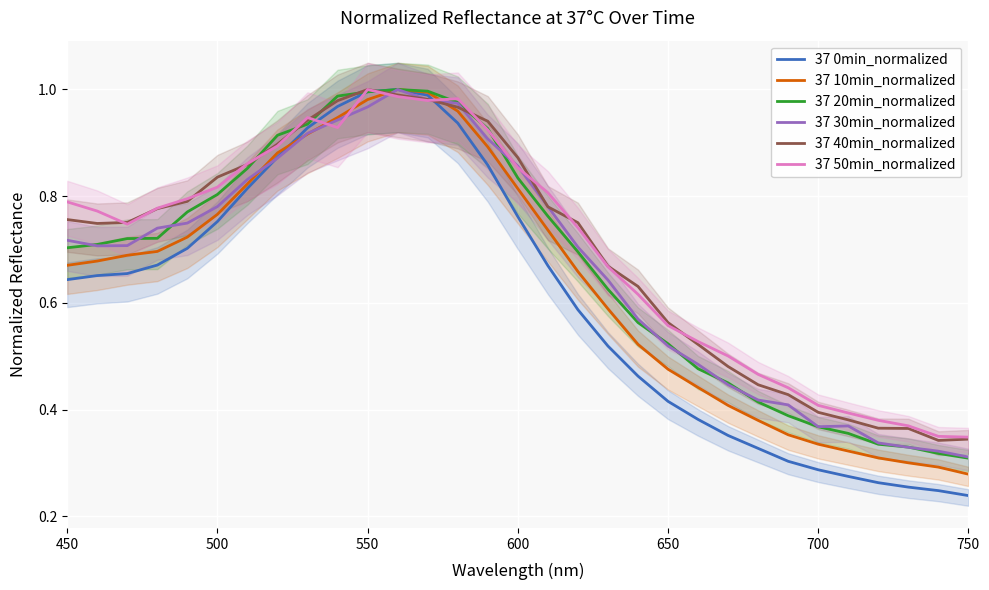

True or false: 37 20min_normalized has a value of 1.2 at 450.

False